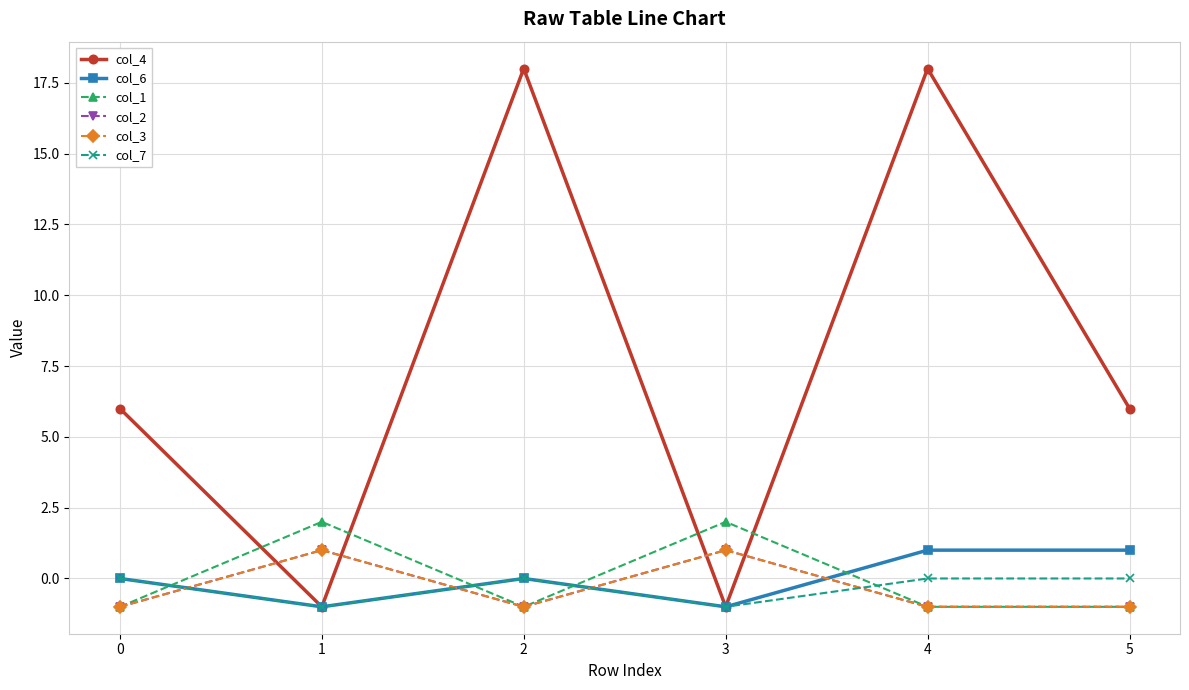

Count the number of categories in the chart.

6